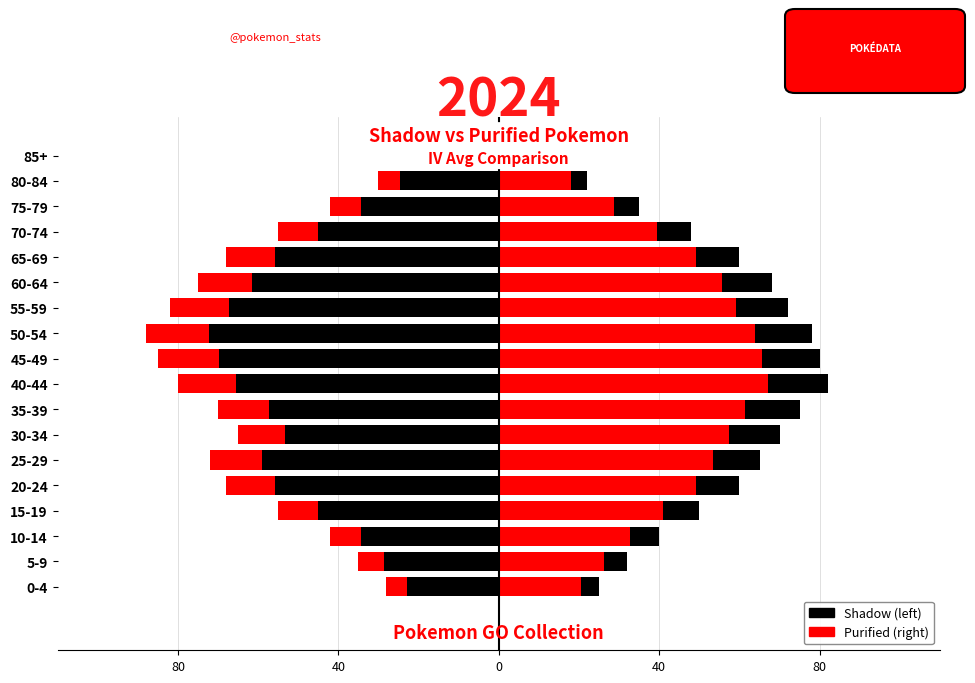

The Shadow (left) series shows -142 at 40-44. True or false?

False